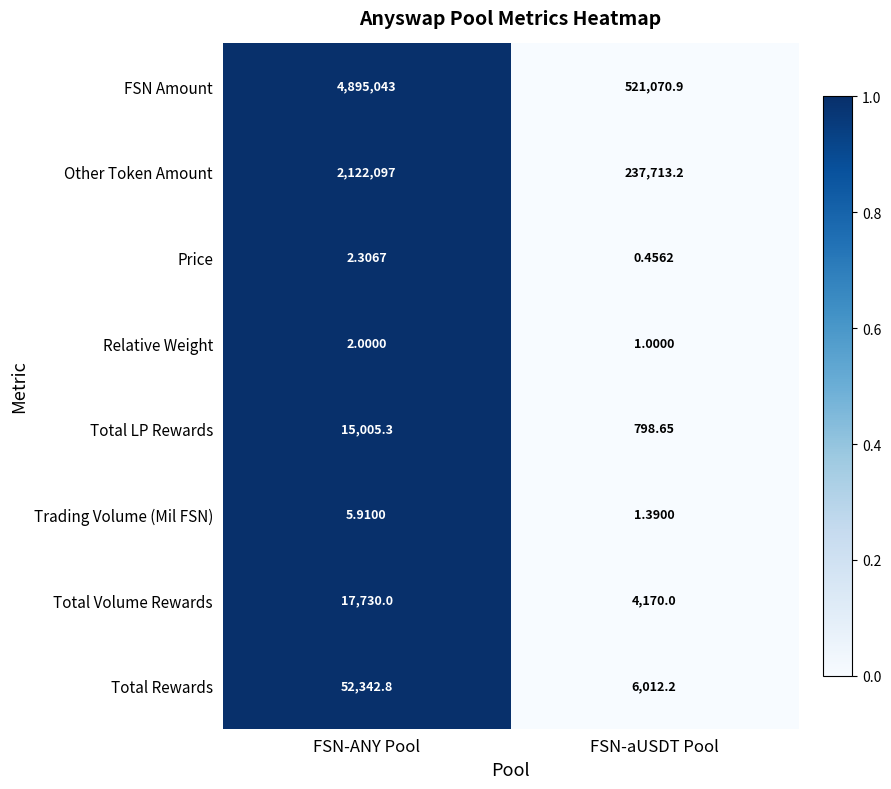

At which label does Price reach its peak?

FSN-ANY Pool